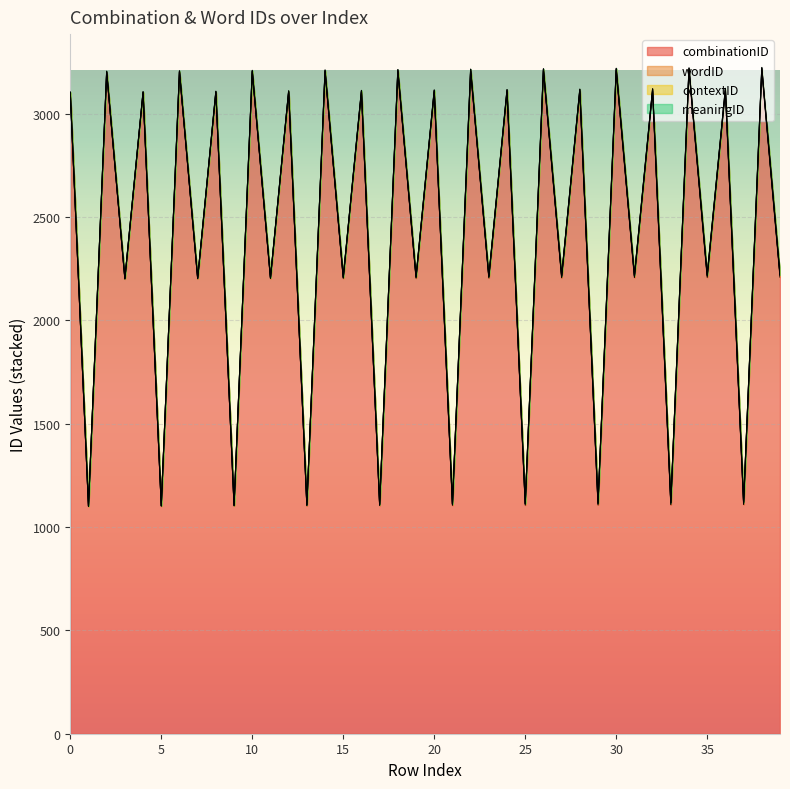

True or false: combinationID has a value of 5580 at 14.

False